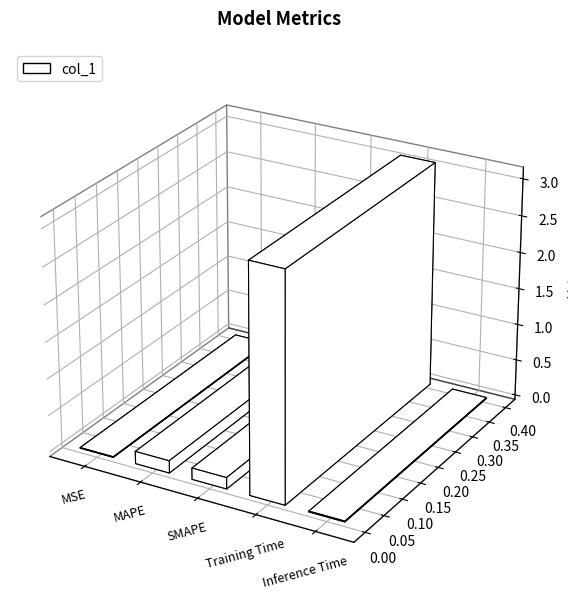

Which has a higher value, MSE or MAPE?

MAPE